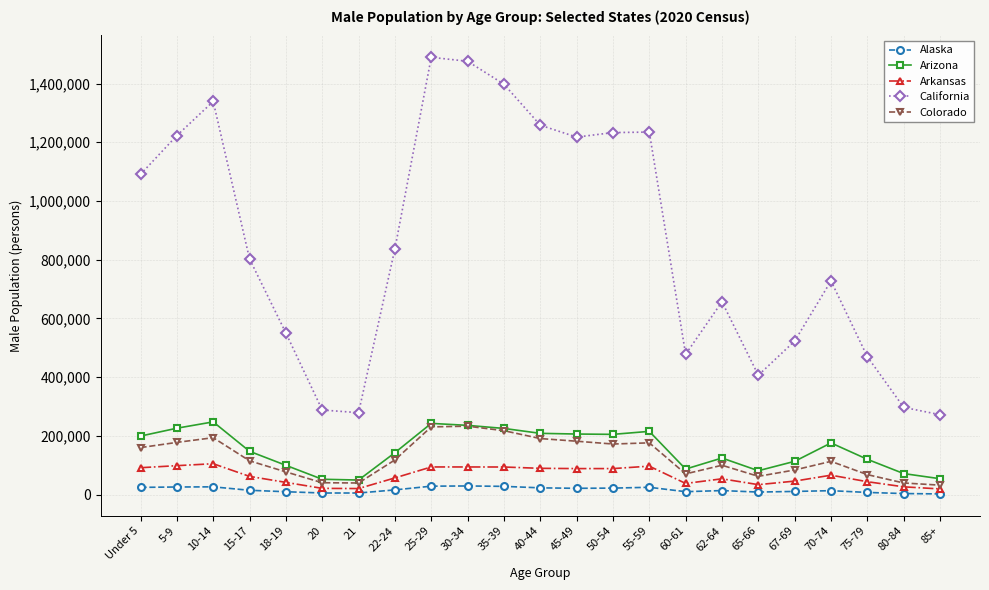

How many data points in California are less than 802765?

11